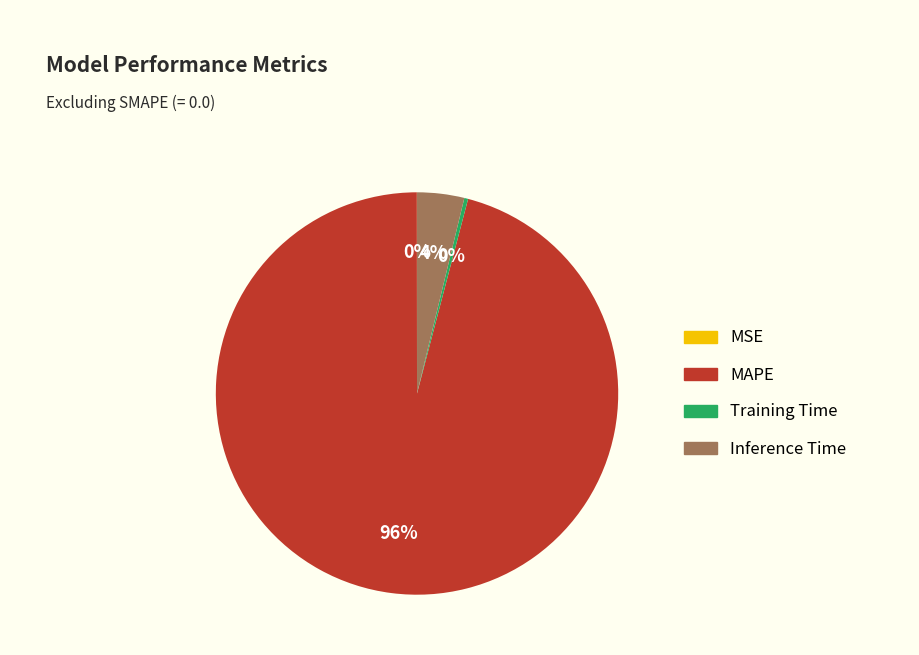

Which category has the biggest portion of the pie?

MAPE